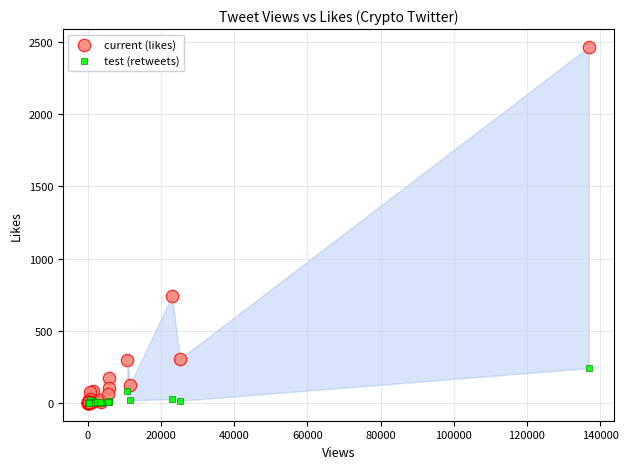

Across all series, what Y value is closest to 1233?

743